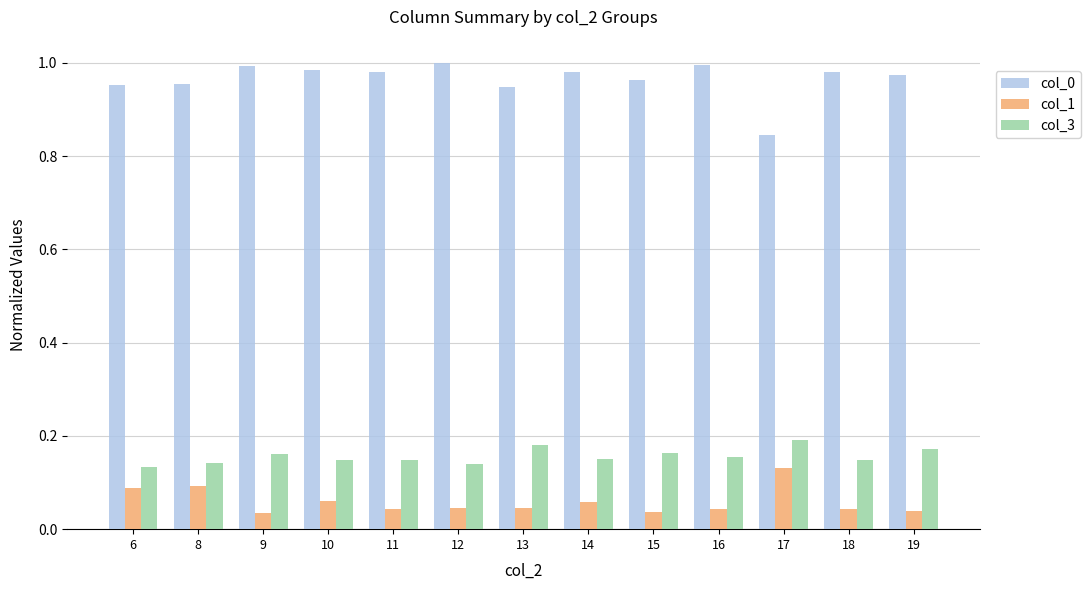

How many bars are there in total?

39